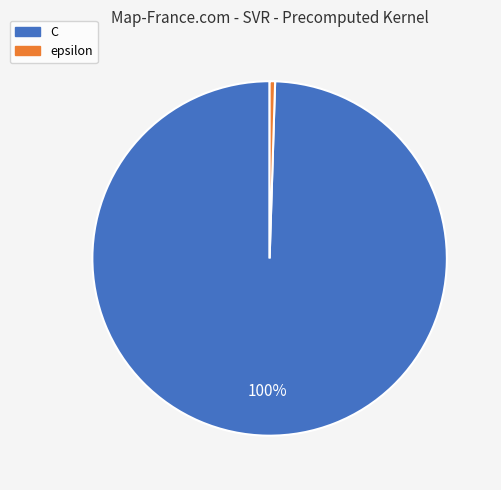

Is there a majority slice in this chart?

Yes